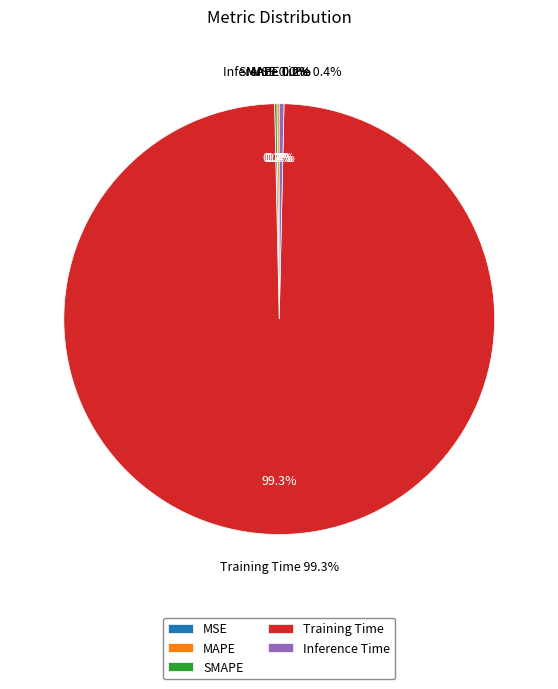

Between Training Time and SMAPE, which is larger?

Training Time